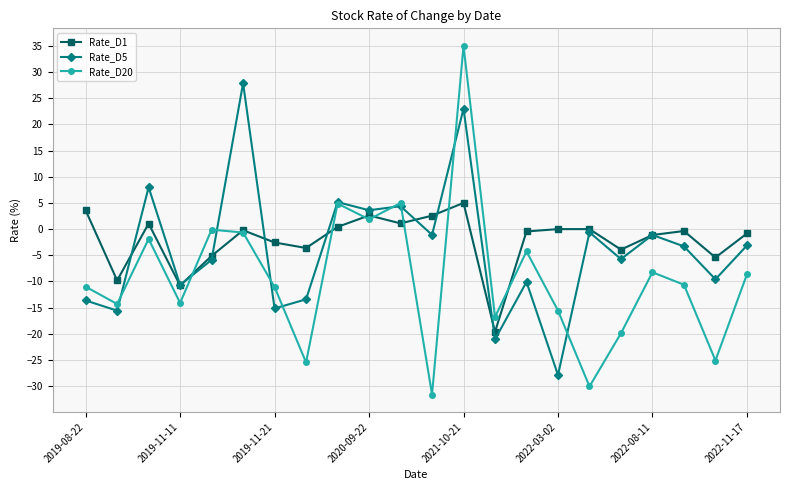

Which series has the widest spread of values?

Rate_D20